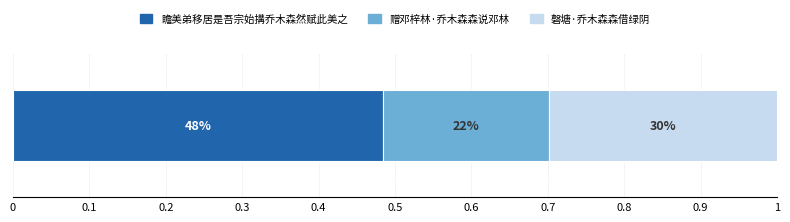

What are all the series names shown in the legend?

瞻美弟移居是吾宗始搆乔木森然赋此美之, 赠邓梓林·乔木森森说邓林, 磬塘·乔木森森借绿阴